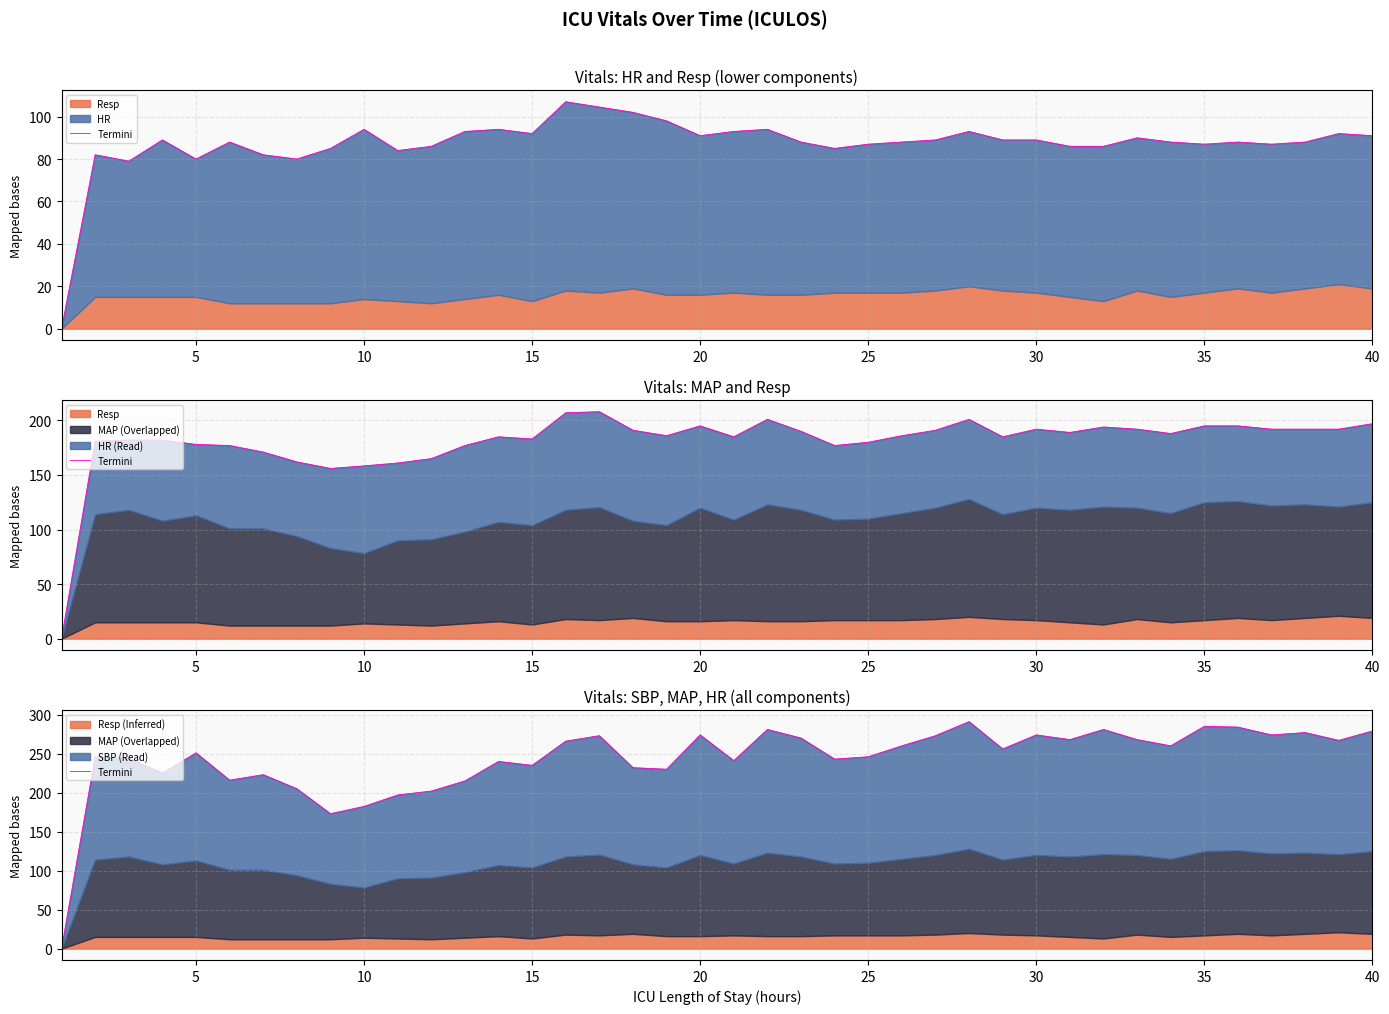

Reading left to right, extract all data points from this chart.

0.0	246.0	244.0	225.0	251.0	216.0	223.0	205.0	173.0	182.3	197.0	202.0	215.0	240.0	235.0	266.0	273.0	232.0	230.0	274.0	241.0	281.0	270.0	243.0	246.0	260.0	273.0	291.0	256.0	274.0	268.0	281.0	268.0	260.0	285.0	284.0	274.0	277.0	267.0	279.0